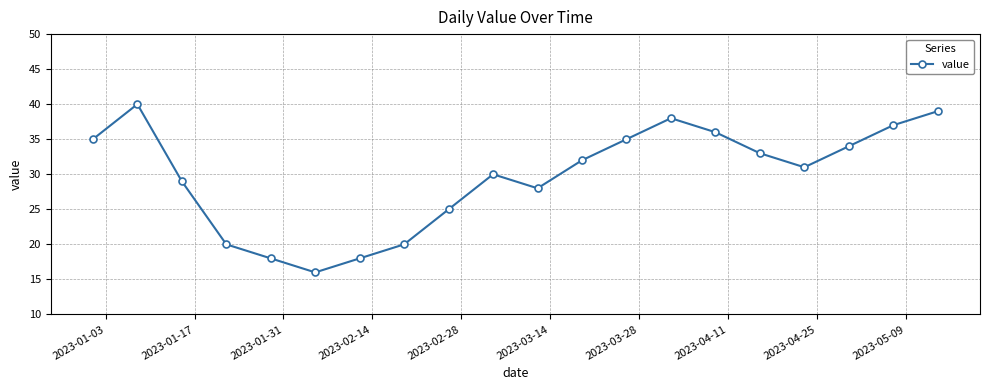

Reading right to left, transcribe all the data shown in this chart.

39	37	34	31	33	36	38	35	32	28	30	25	20	18	16	18	20	29	40	35